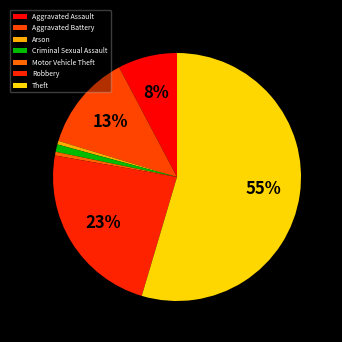

What is the majority slice?

Theft